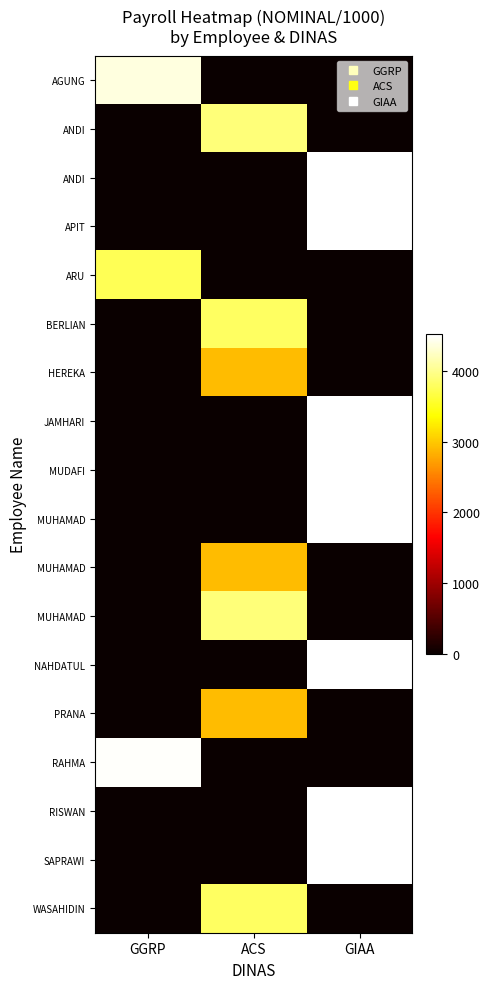

At how many categories does at least one series exceed 2426?

3